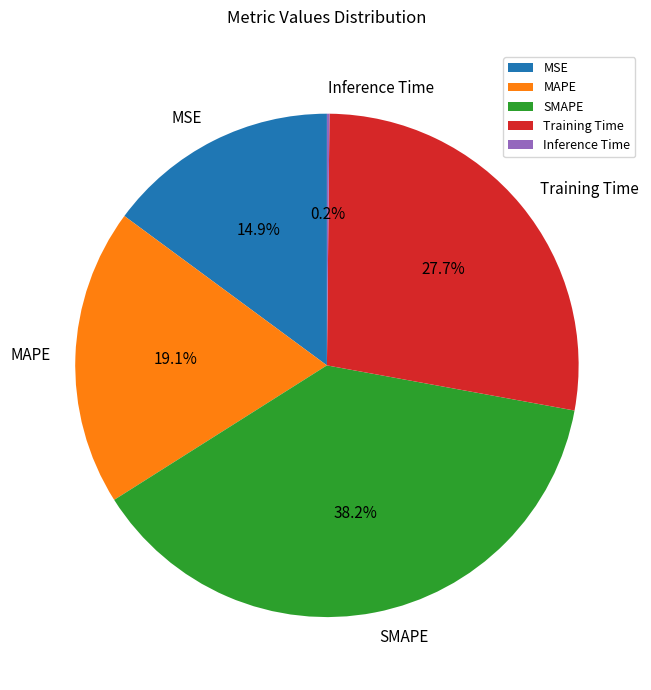

To the nearest percent, what is the average slice percentage?

20%